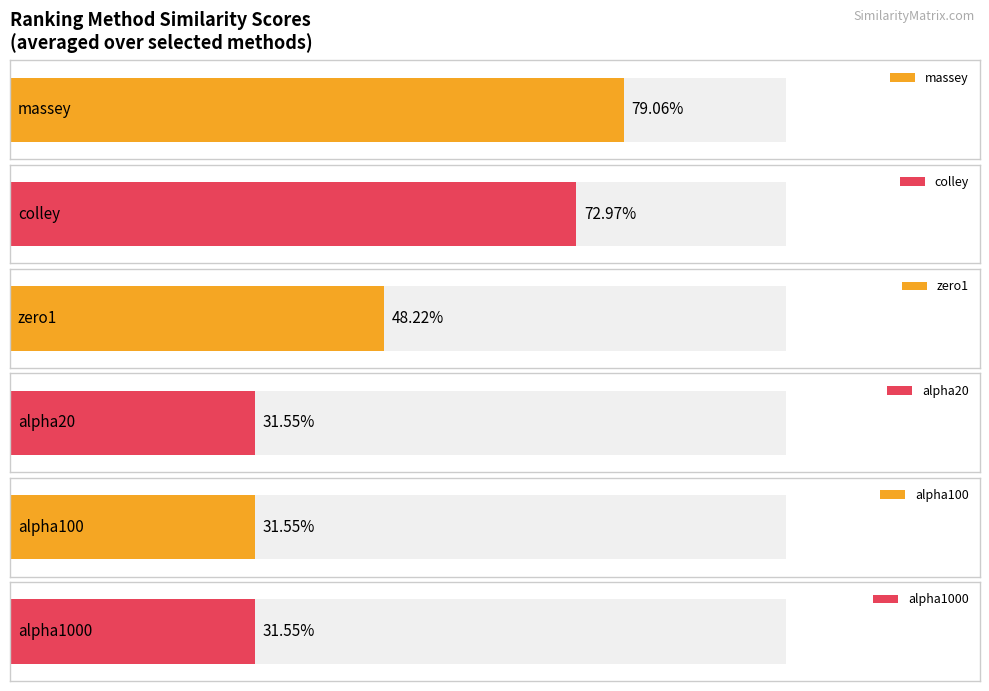

Is it true that alpha20 equals 0.6 at alpha4?

False